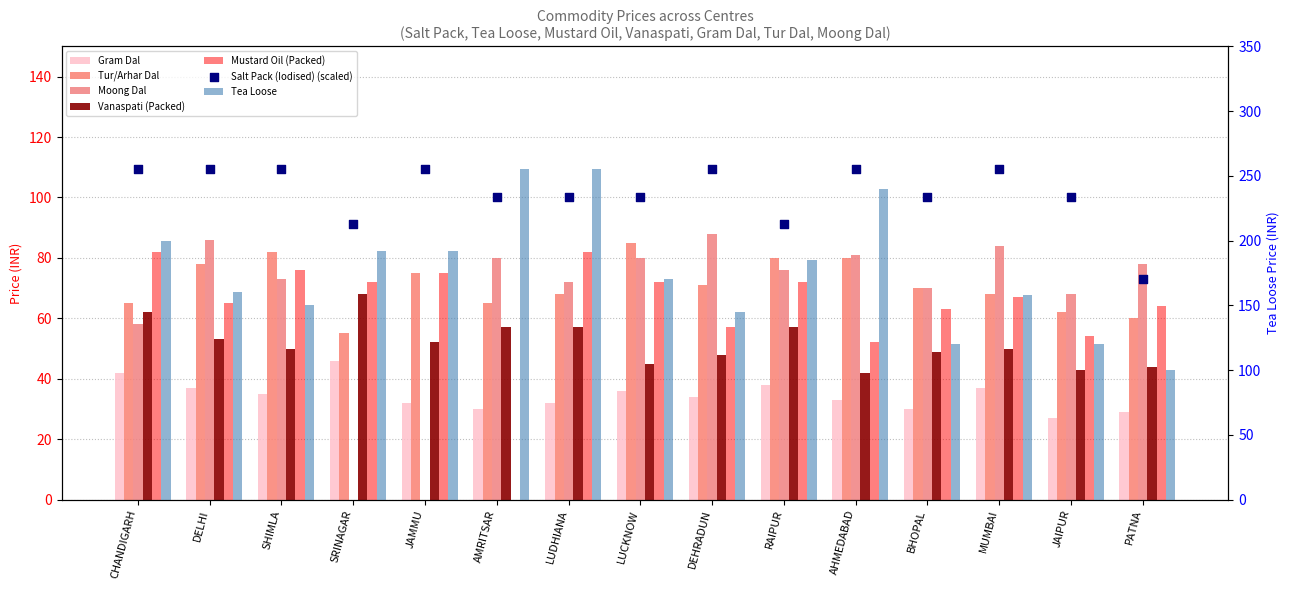

Which series reaches the minimum Y coordinate?

gram_dal